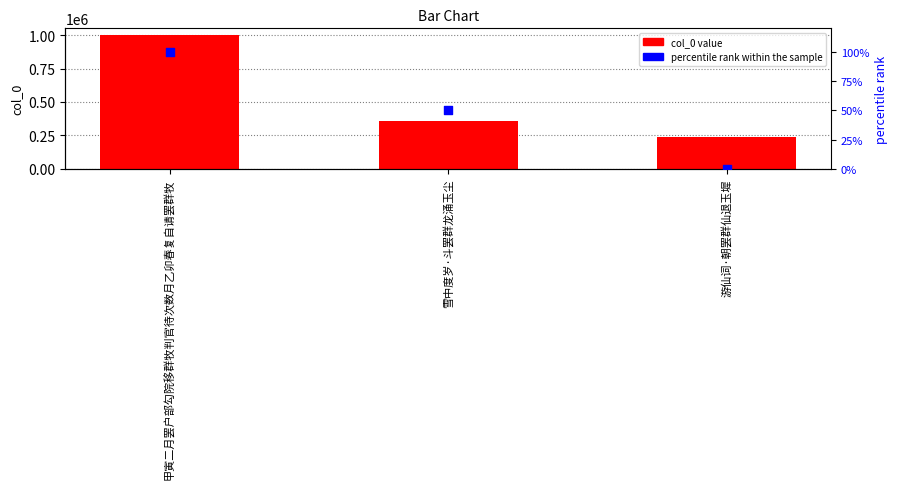

At which category is the sum across all series the highest?

甲寅二月罢户部勾院移群牧判官待次数月乙卯春复自请罢群牧